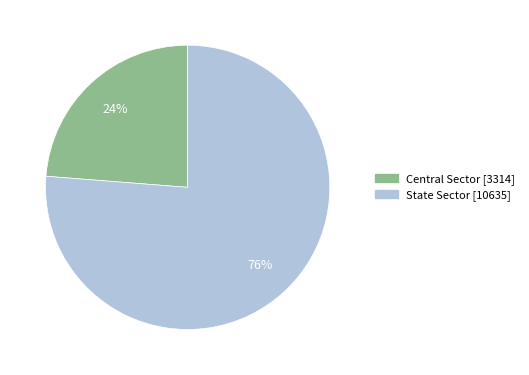

Which has a higher value, State Sector or Central Sector?

State Sector